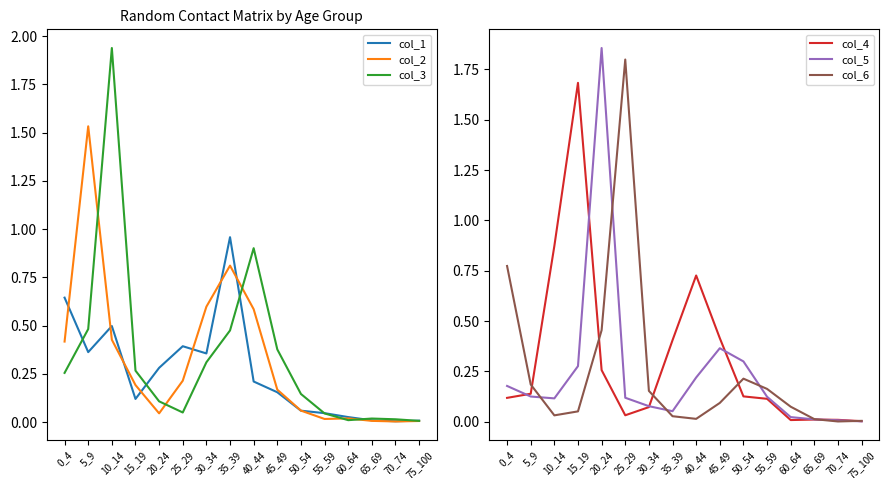

At which category is the sum across all series the highest?

10_14